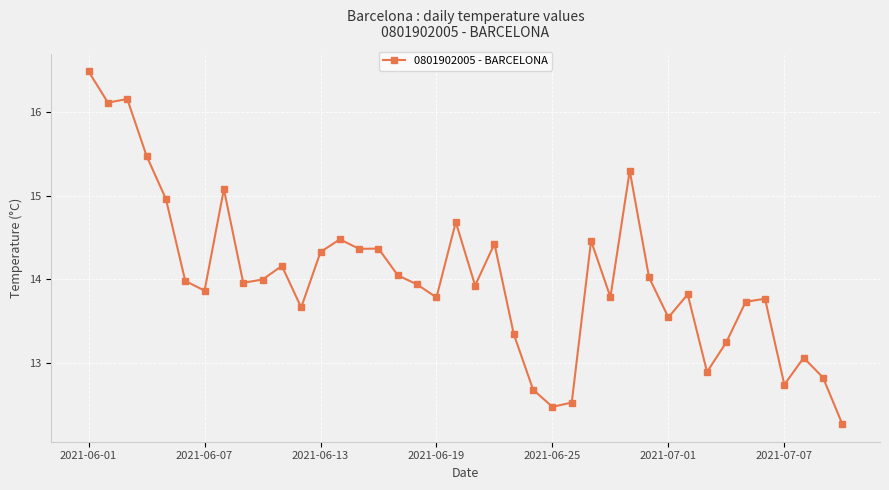

What is the greatest value displayed?

16.5